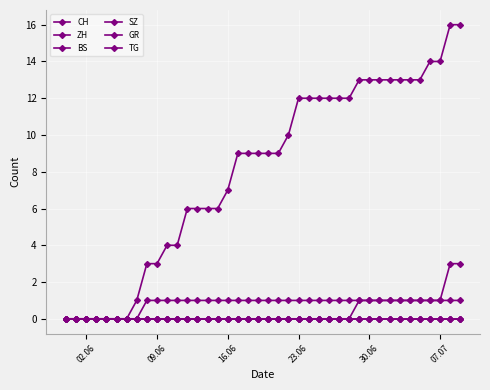

At which label does CH reach its minimum?

02.06